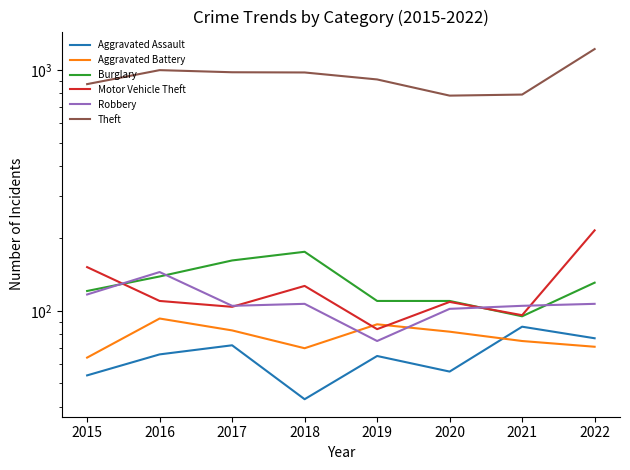

How many interior local valleys does the Aggravated Battery series have?

1